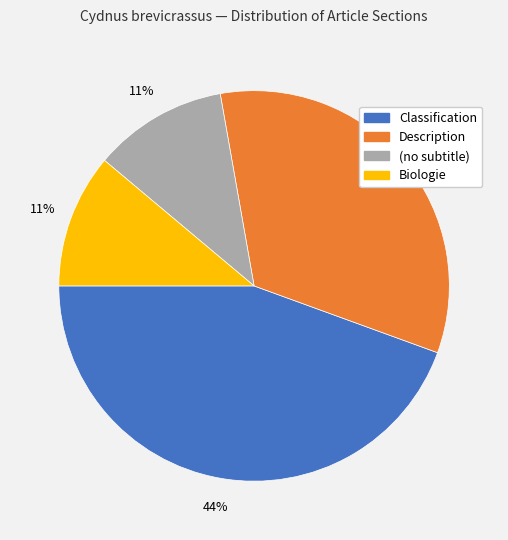

To the nearest percent, what is the difference between the largest and smallest slice percentages?

33%